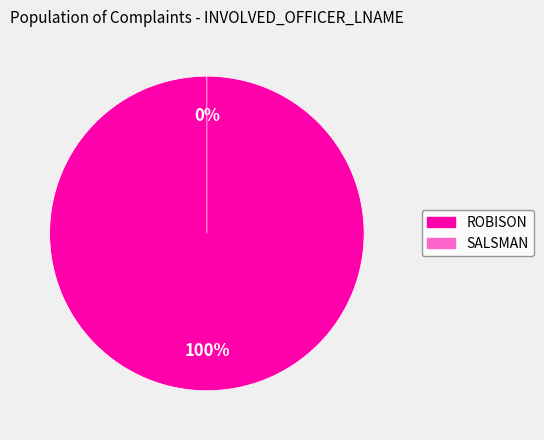

Rank the categories by value from highest to lowest.

ROBISON, SALSMAN